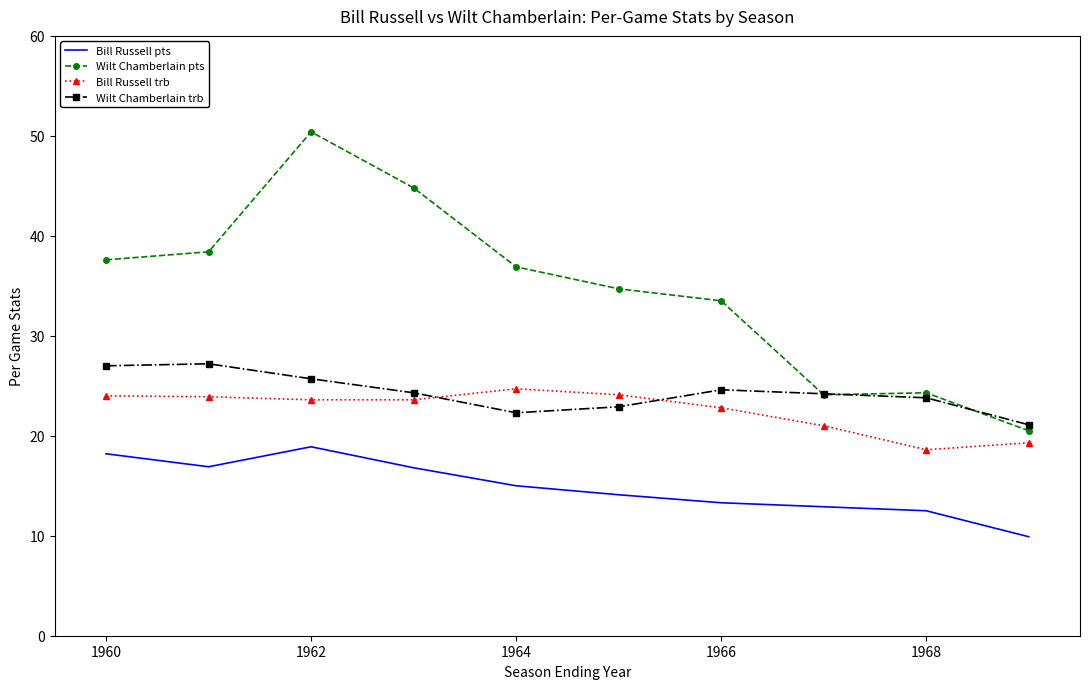

True or false: Bill Russell trb has more than 0 interior local peaks.

True